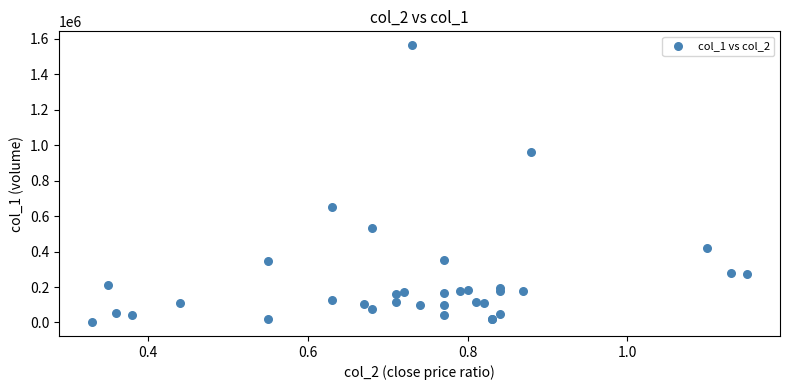

What Y value in the scatter plot is closest to 783500?

650000